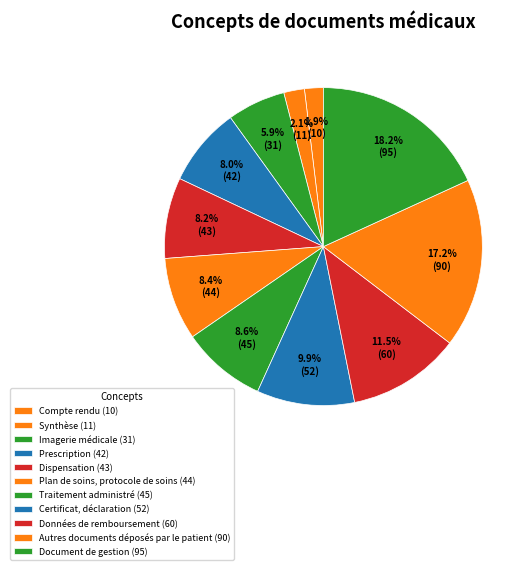

Count the number of slices in the pie.

11